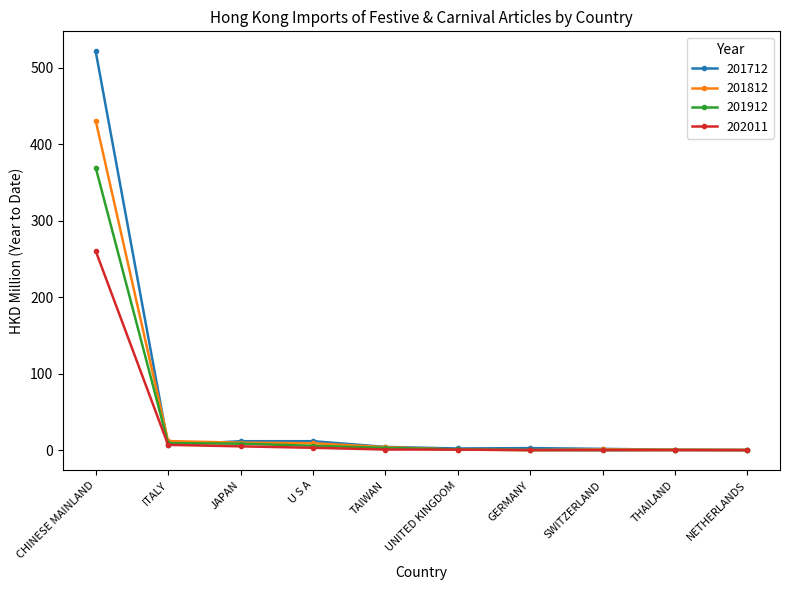

What is the difference between the 202011 values at TAIWAN and SWITZERLAND?

0.8